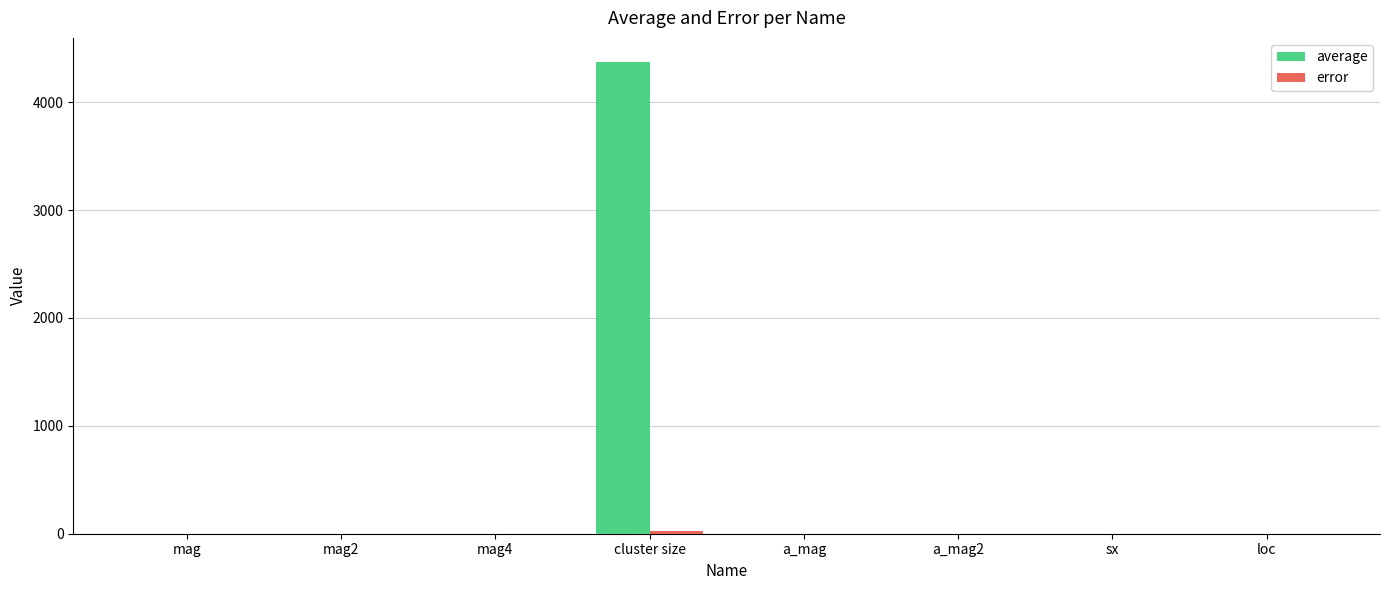

At which category is the sum across all series the highest?

cluster size